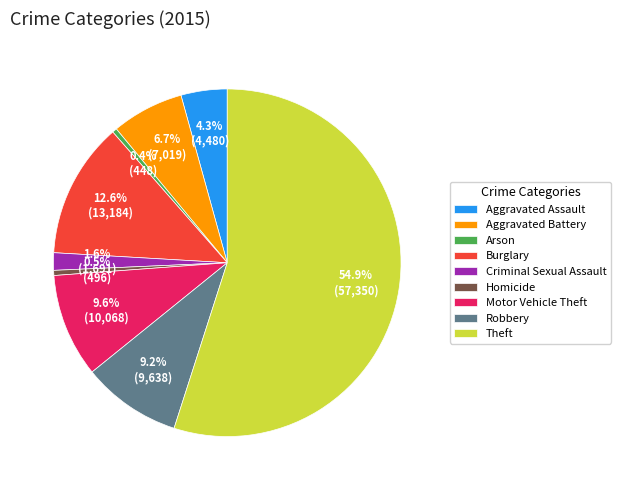

Does Theft account for over 50% of the chart?

Yes